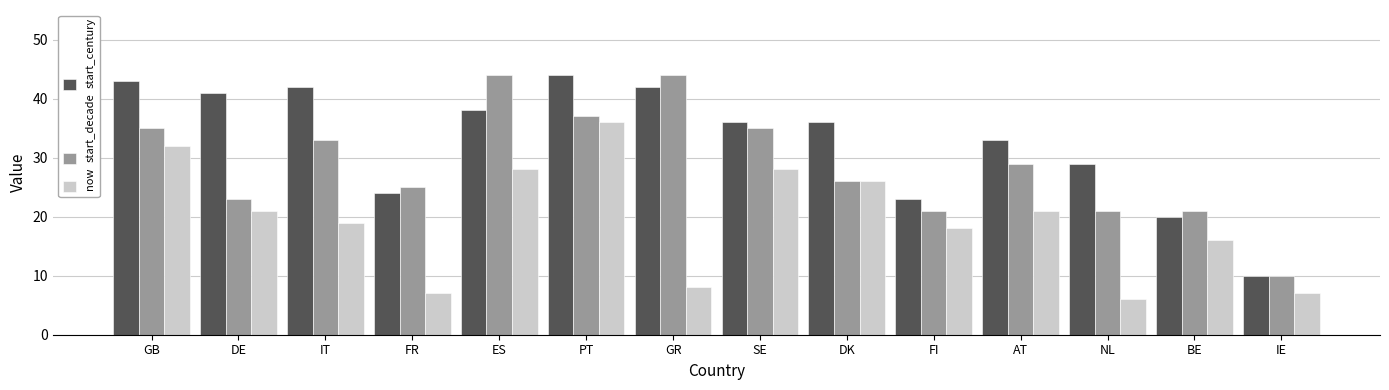

The start_decade series shows 35 at FR. True or false?

False